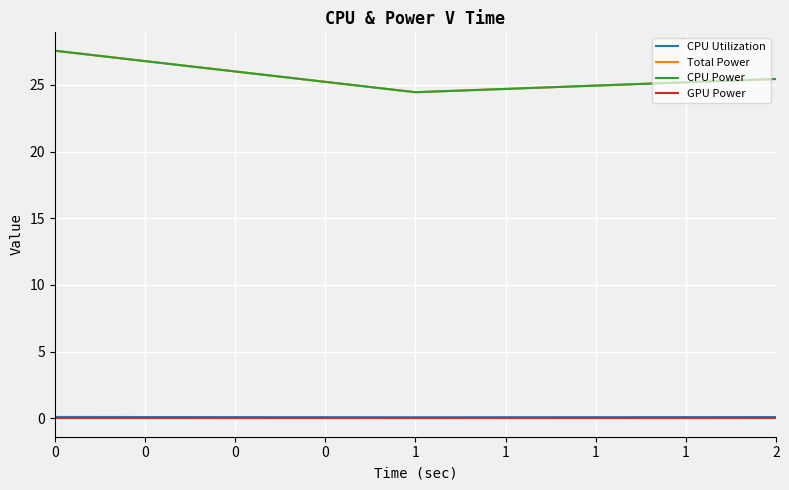

At how many categories does at least one series exceed 16?

3